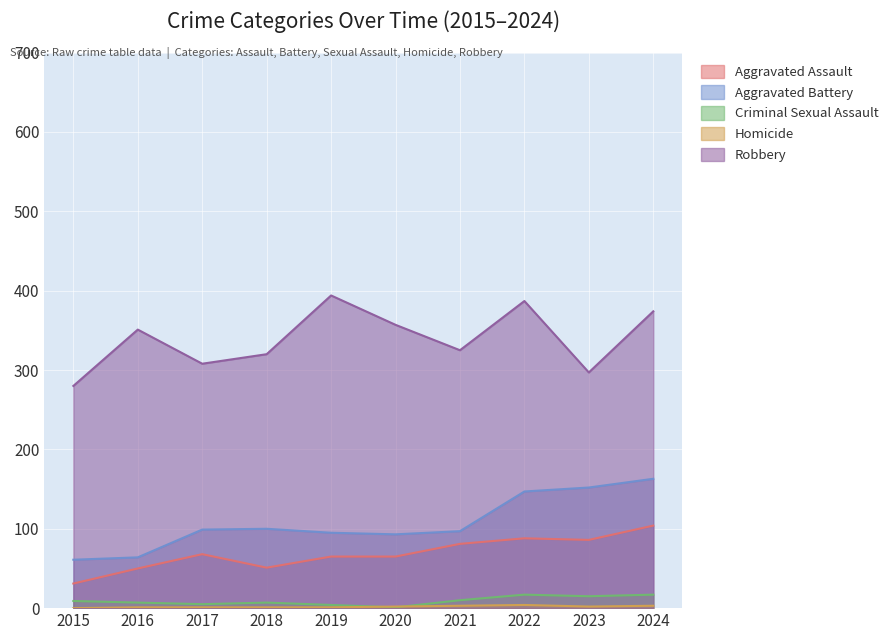

At which category does Robbery reach its first local valley?

2017